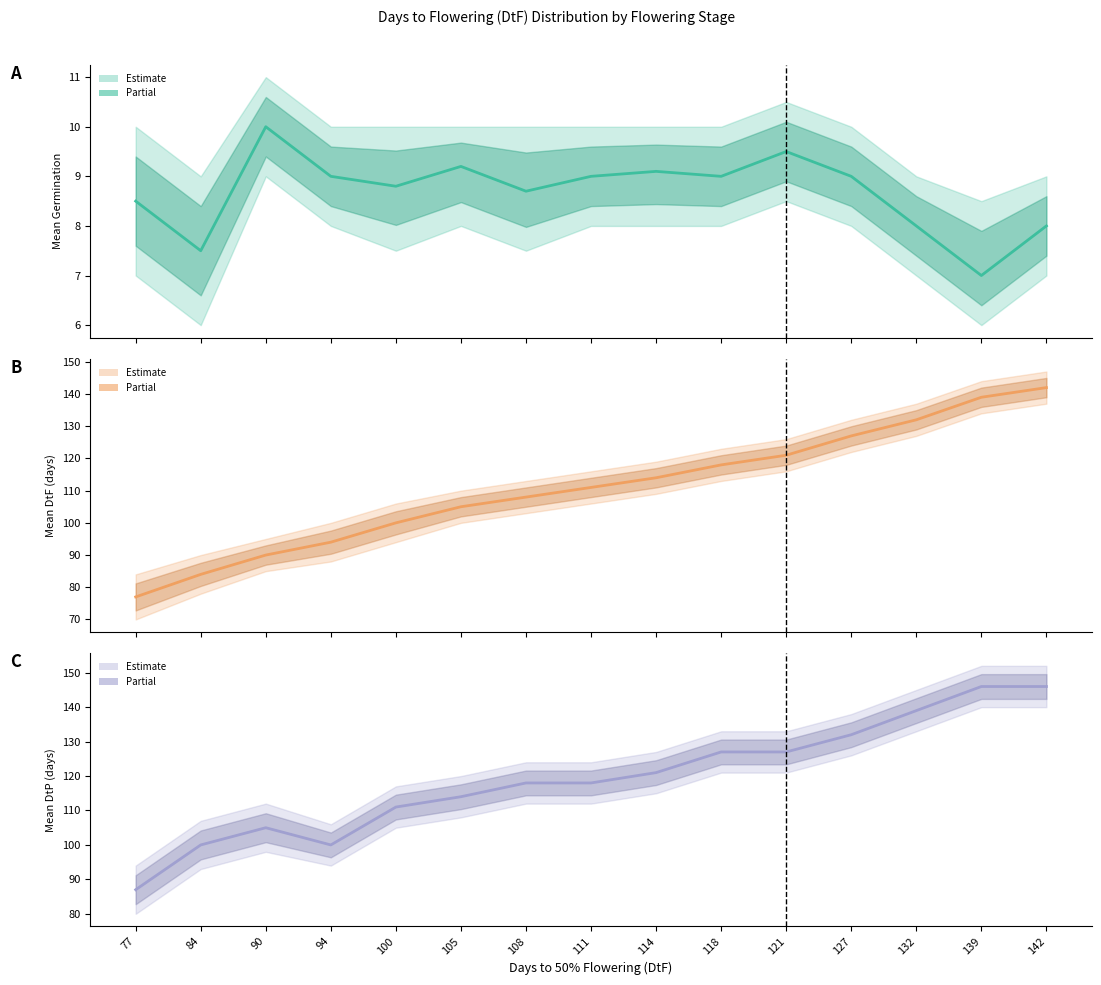

What is the smallest value displayed?

7.0